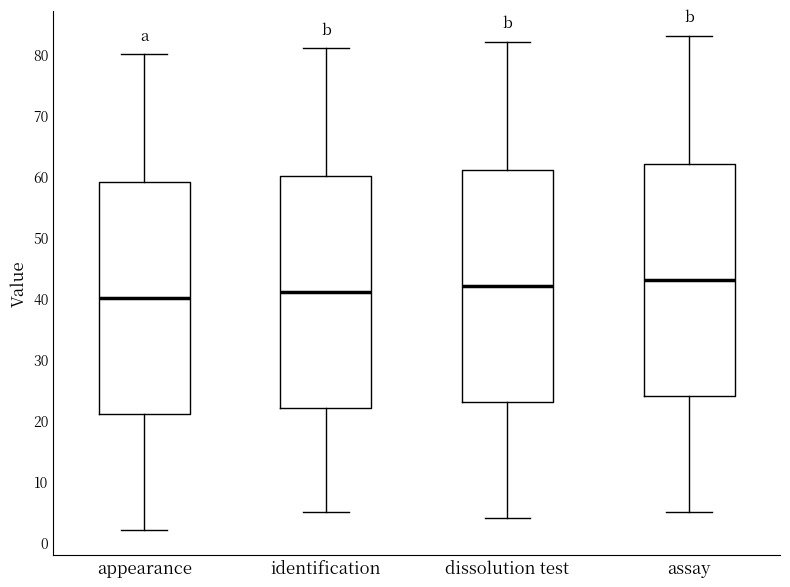

Where does the upper whisker of the box for identification end on the y-axis? The values are not printed on the chart, so give them approximately, as read against the axis.

81